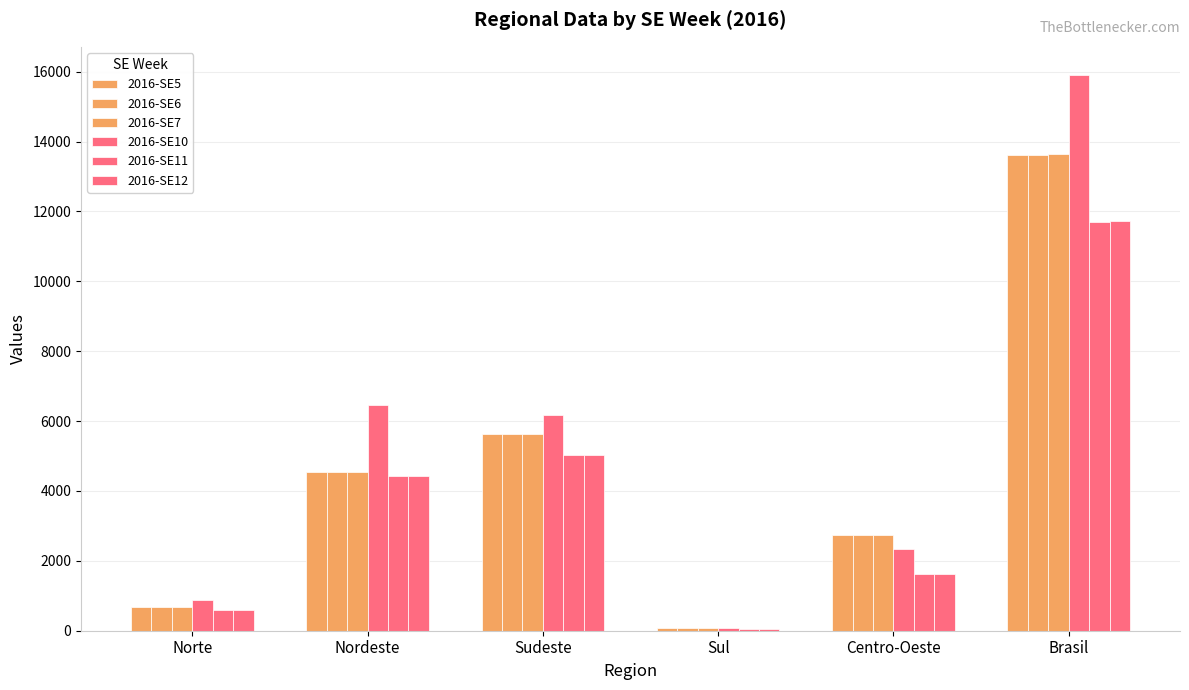

What is the label of the 4th bar from the left?

Sul